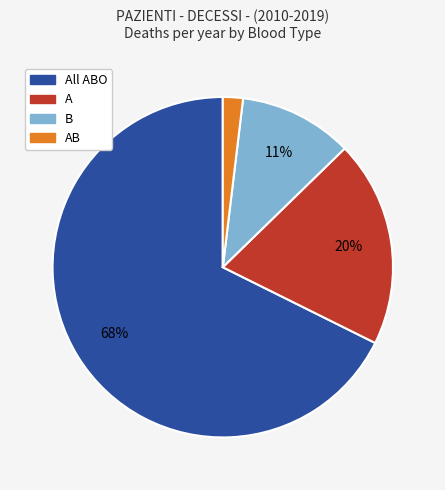

To the nearest percent, what is the average slice percentage?

25%